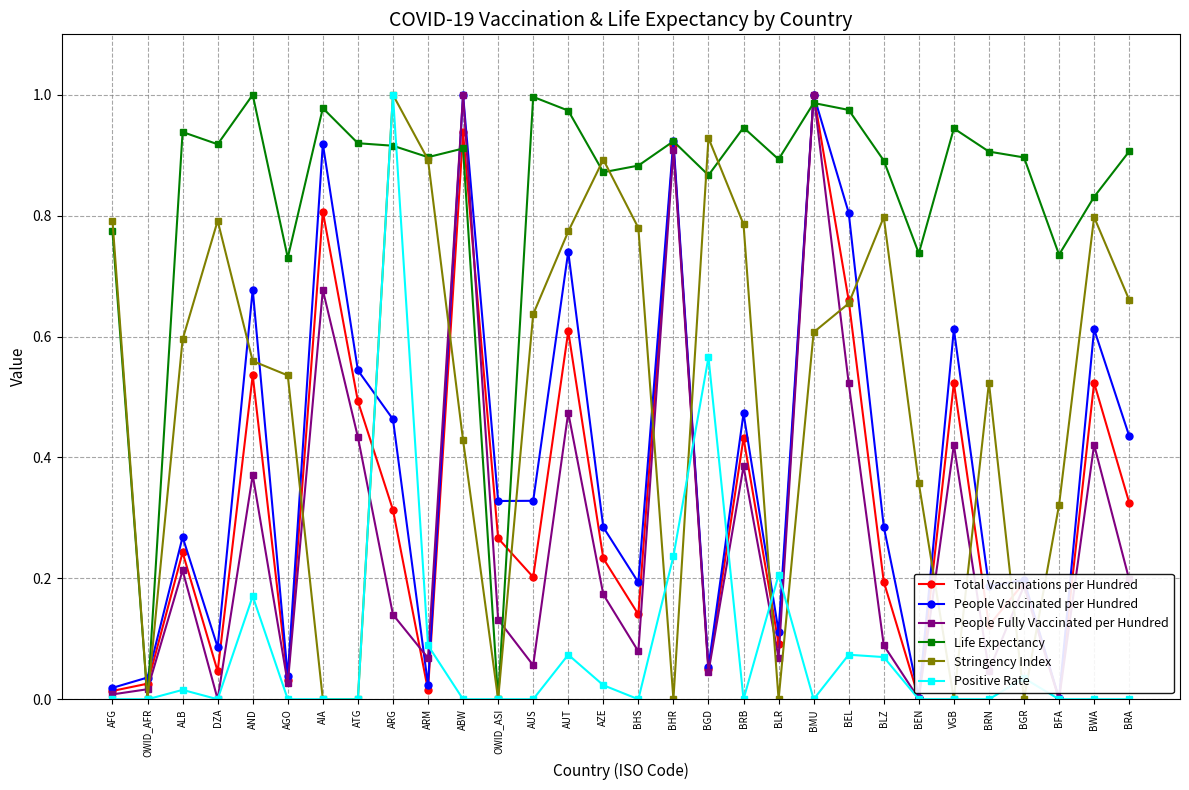

Where is the first local maximum for Positive Rate?

ALB